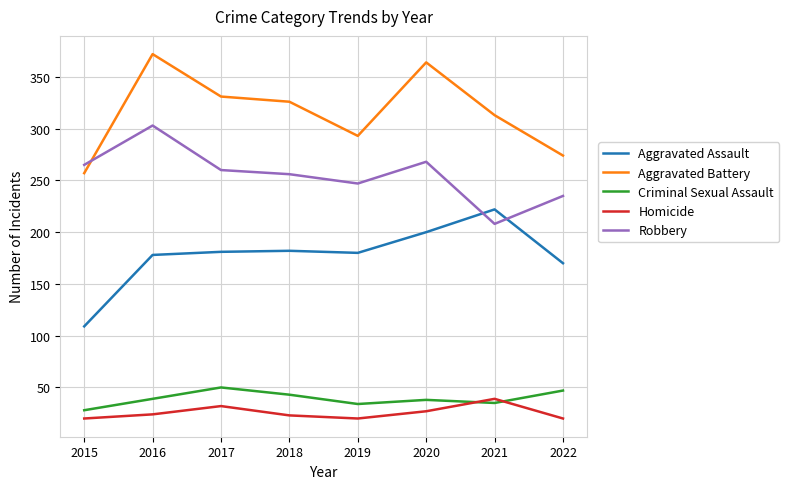

Is the value of Homicide at 2015 greater than the value of Criminal Sexual Assault at 2022?

No